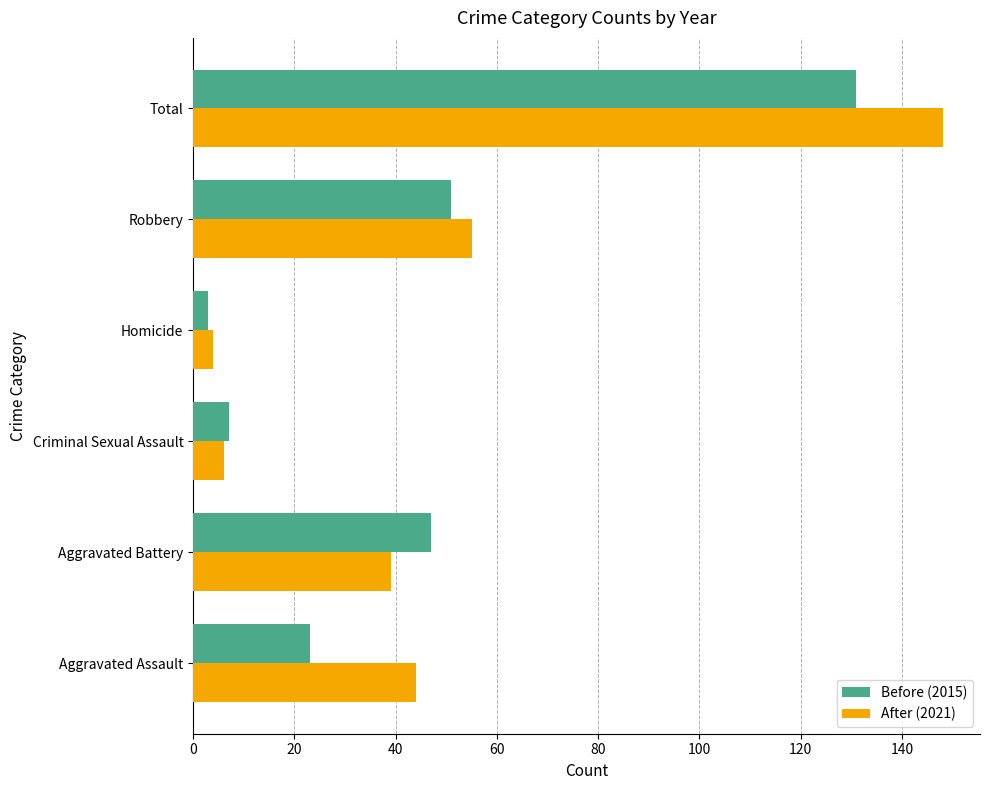

What is the difference between the highest and lowest values at Aggravated Assault?

21